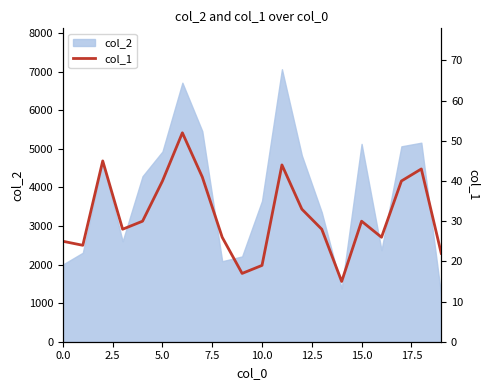

What is the greatest value displayed?

52